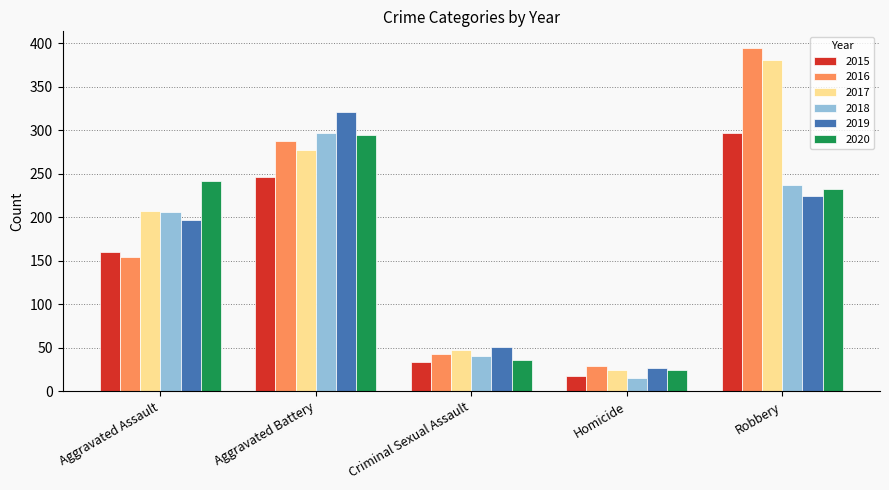

Where does the 2020 series first go above 233?

Aggravated Assault